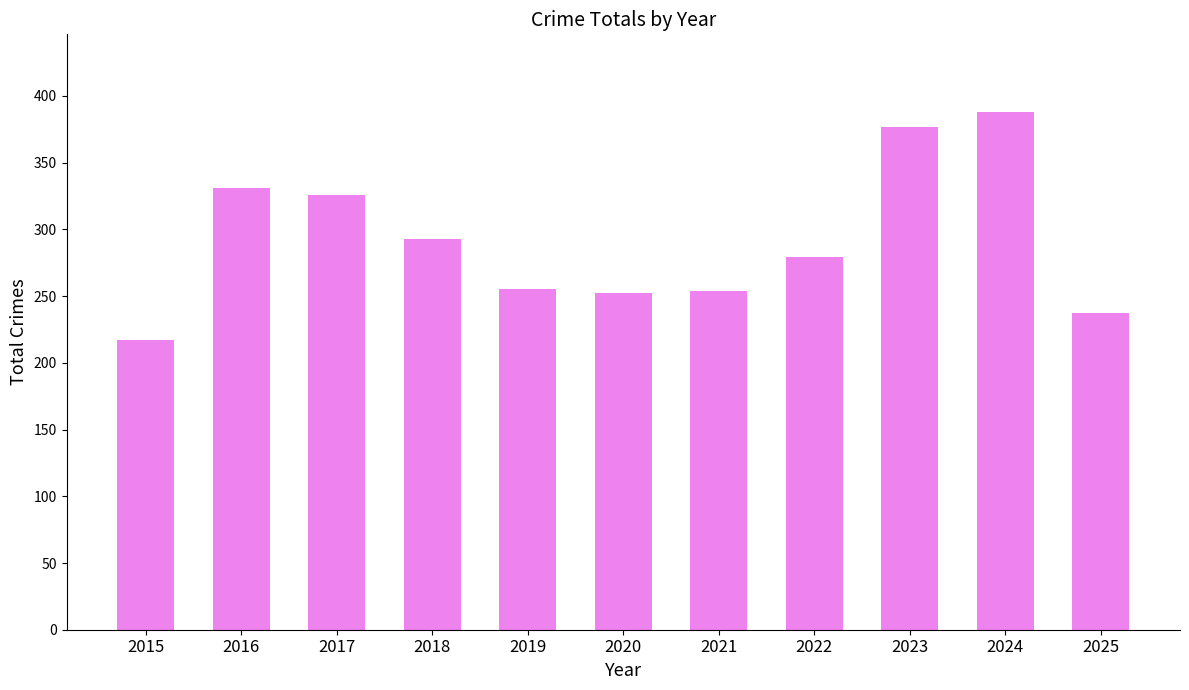

How many series are shown in this chart?

1